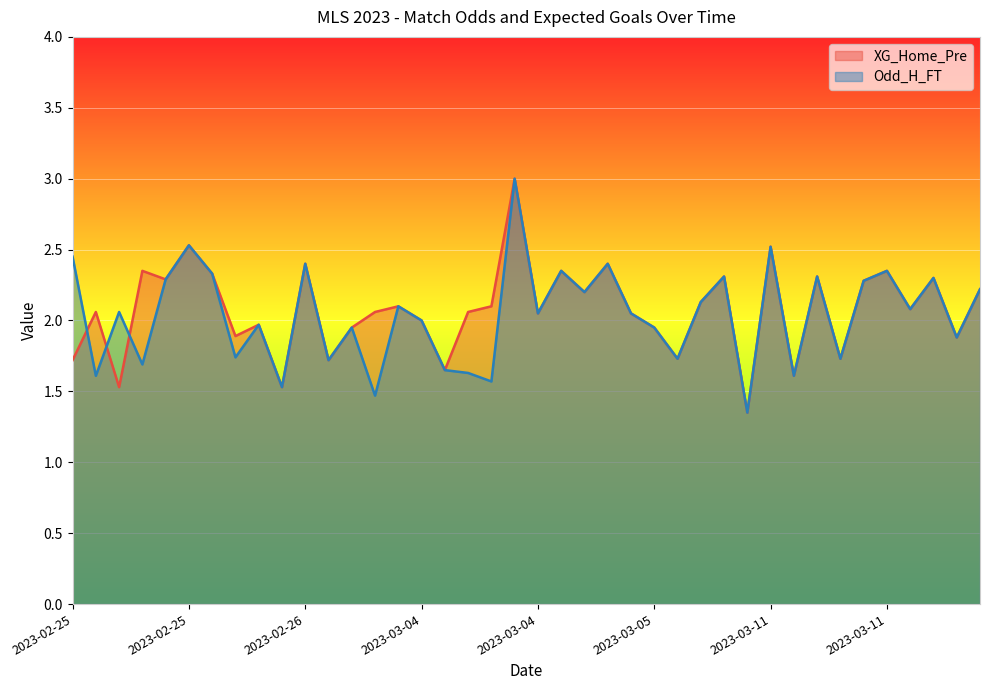

How many lines are shown in the chart?

2